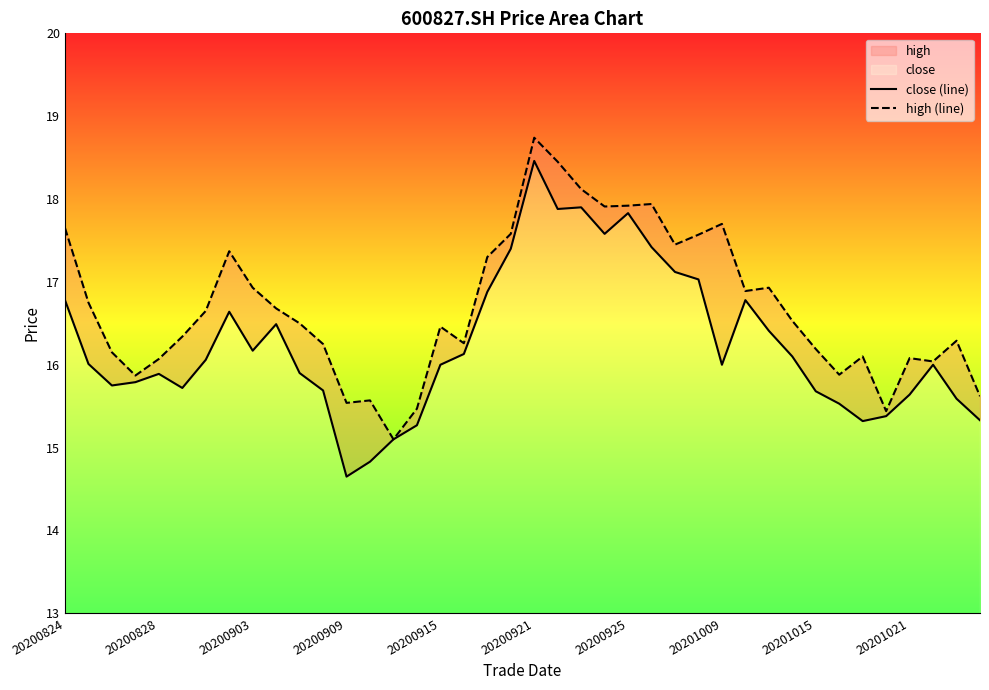

True or false: high (line) and close (line) intersect in this chart.

False